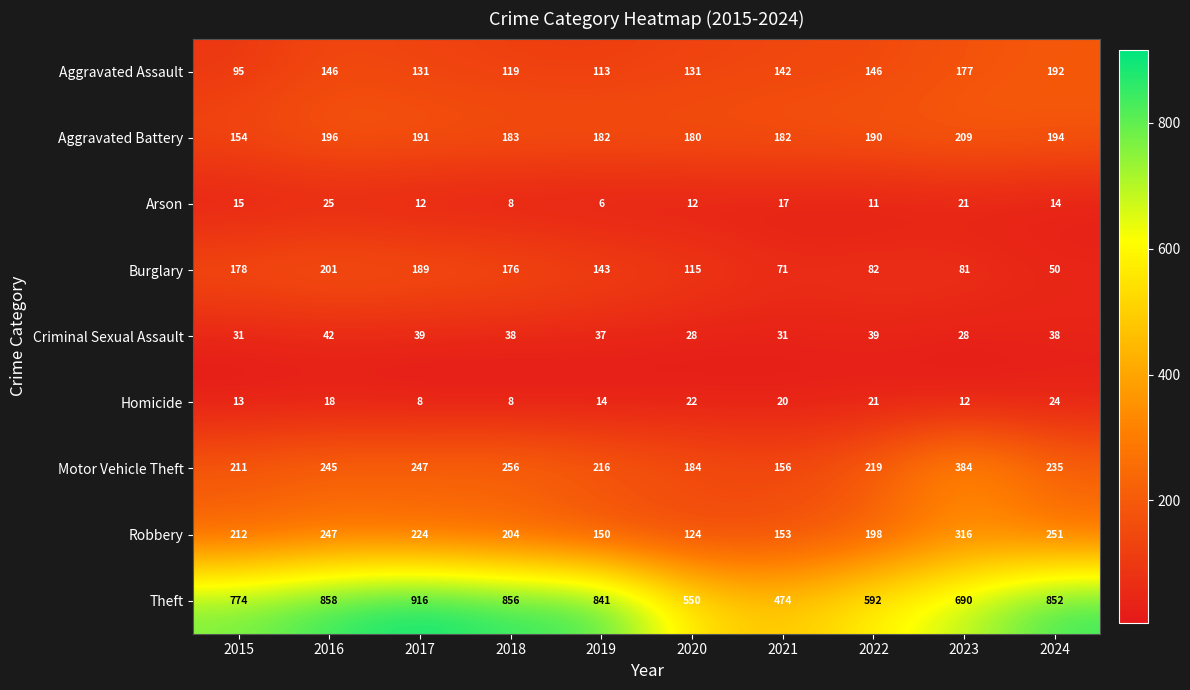

What is the approximate value of Aggravated Assault at 2016, to the nearest 10?

150